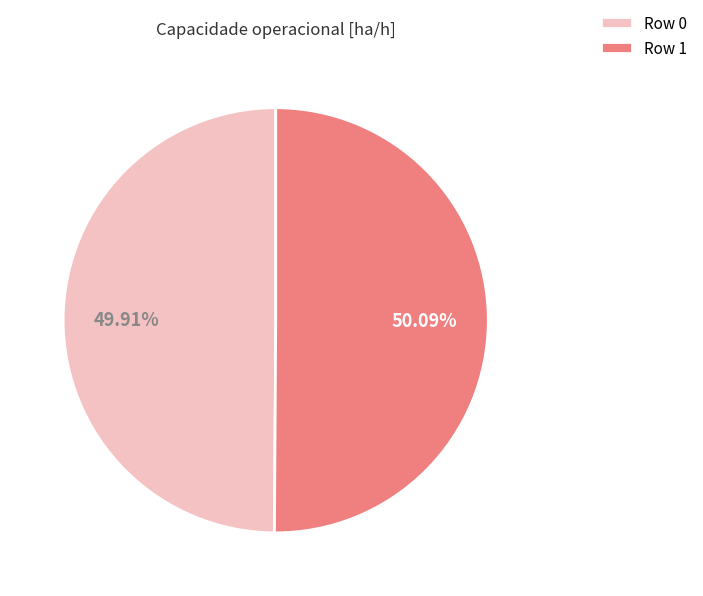

Approximately how many times larger is the value at Row 0 compared to Row 1?

1.0